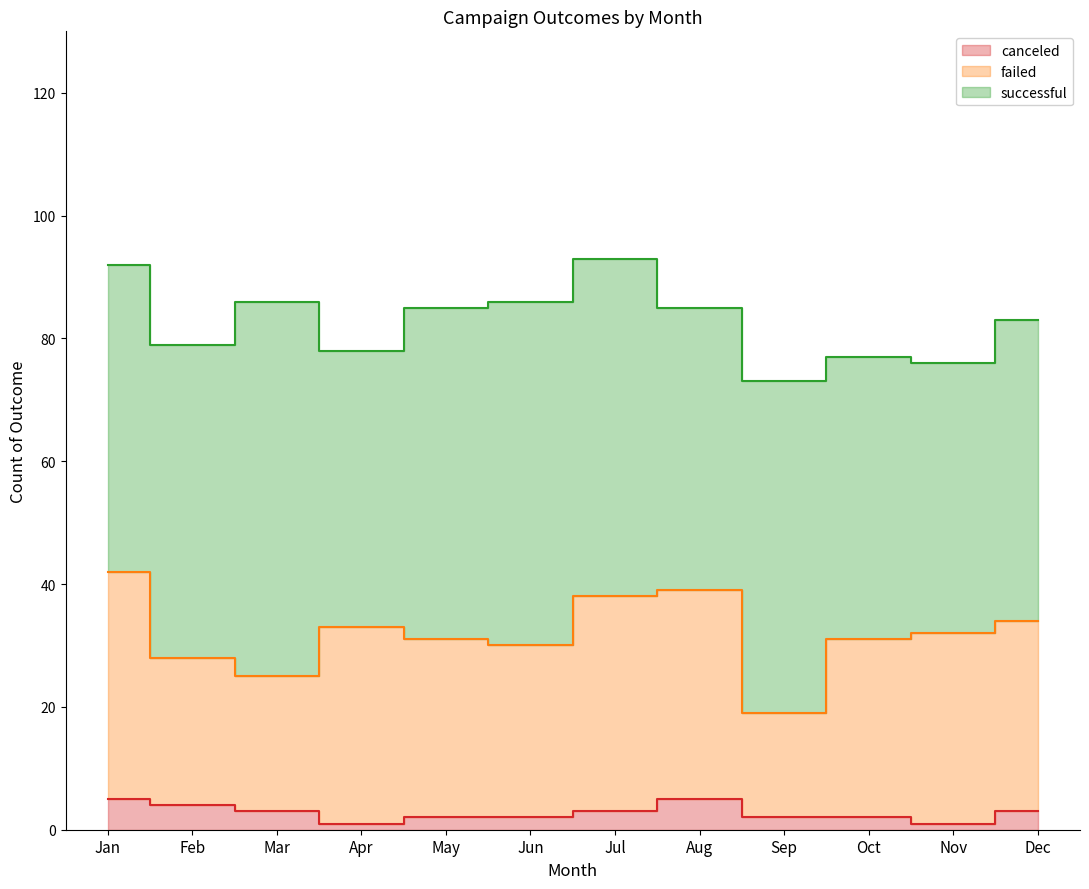

The value of canceled at Aug is 2. True or false?

False